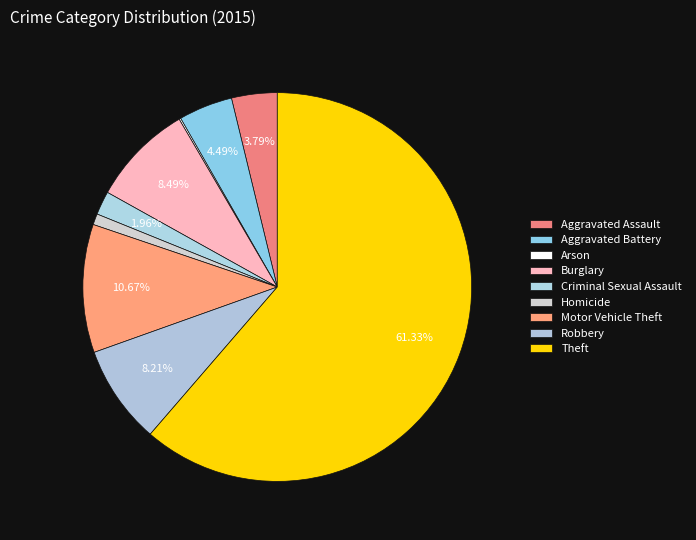

Approximately how many times larger is the value at Robbery compared to Motor Vehicle Theft?

0.8